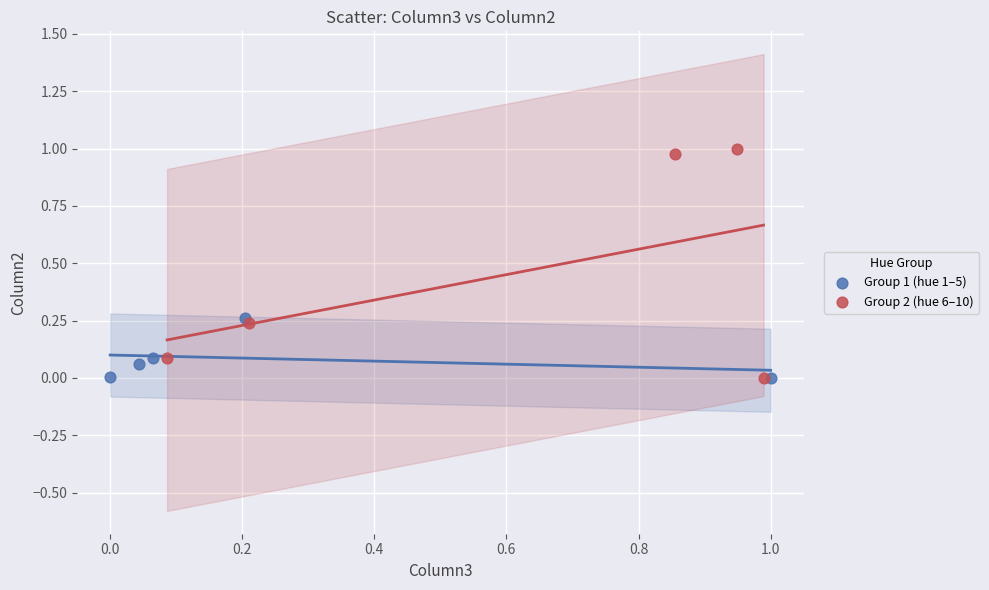

Which series contains the highest Y value?

Group 2 (hue 6–10)